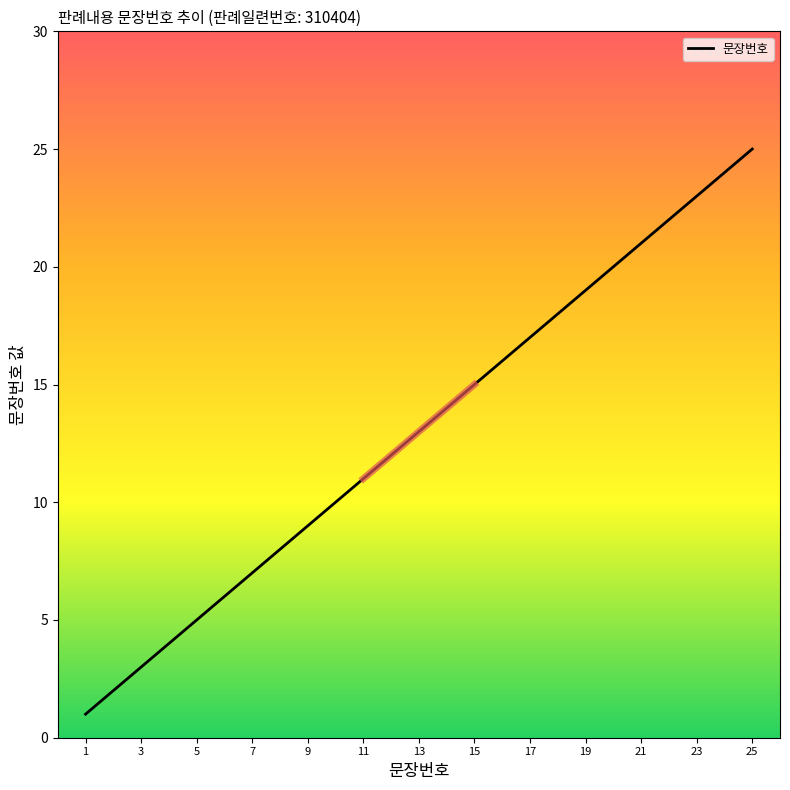

True or false: 문장번호 has a value of 7 at 7.

True